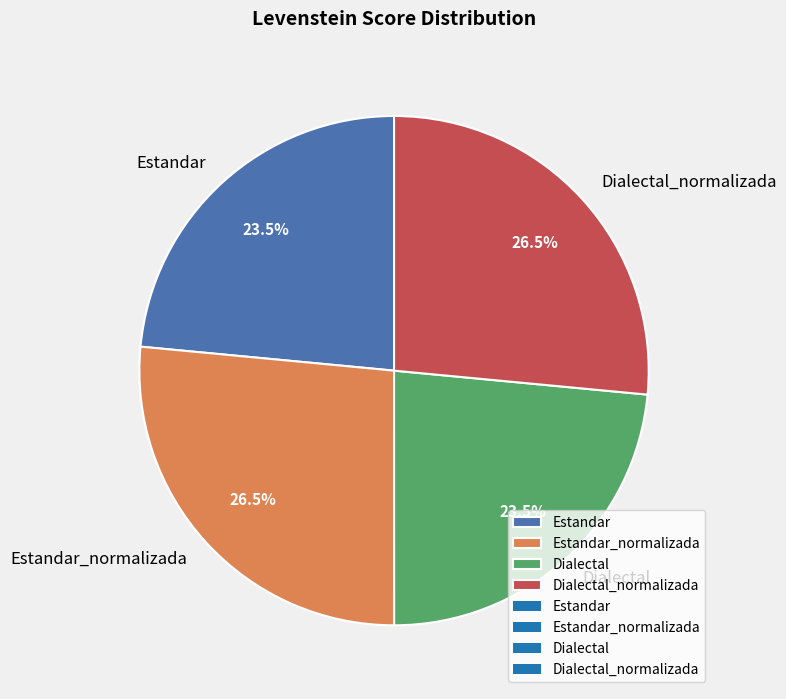

The Dialectal slice represents 9% of the pie. True or false?

False